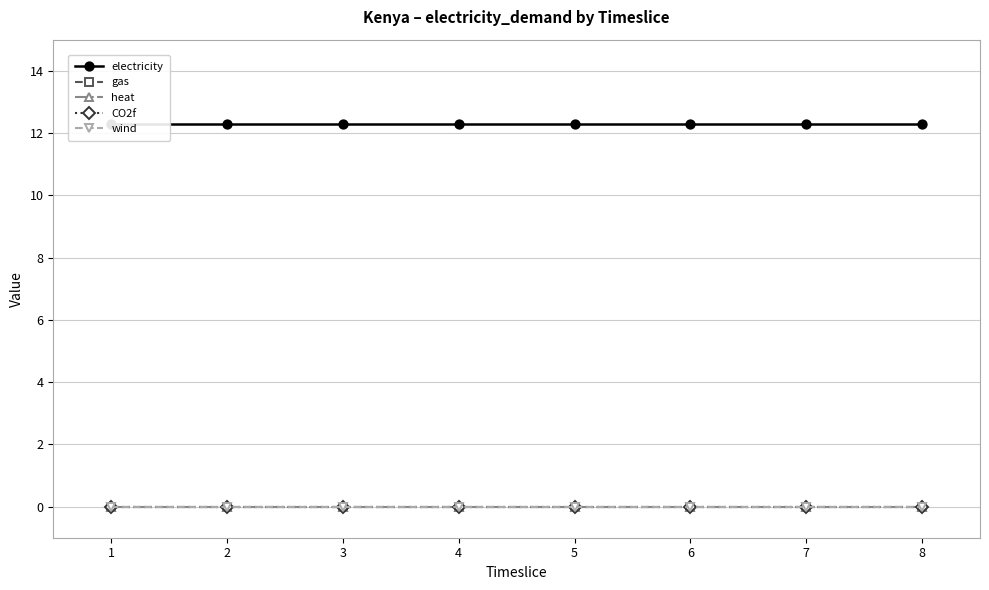

At 3, list the series in order from smallest to largest.

gas, heat, CO2f, wind, electricity